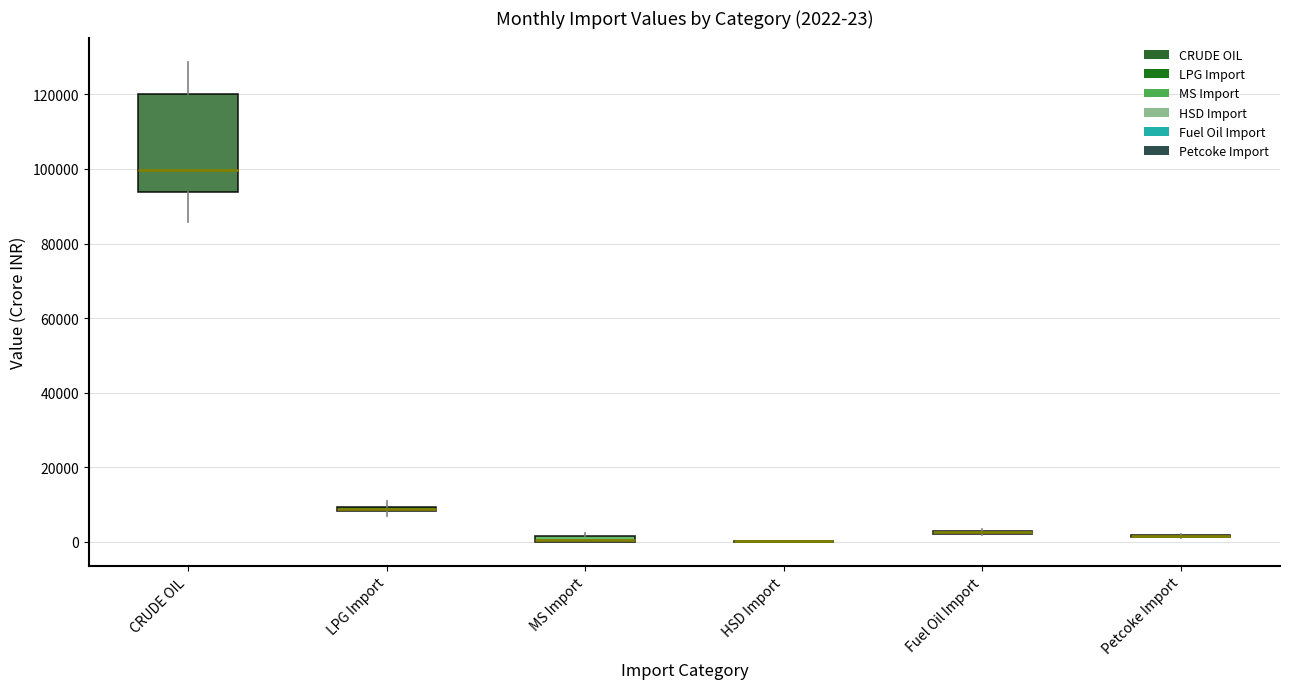

Which box is the tallest, from its lower edge to its upper edge?

CRUDE OIL